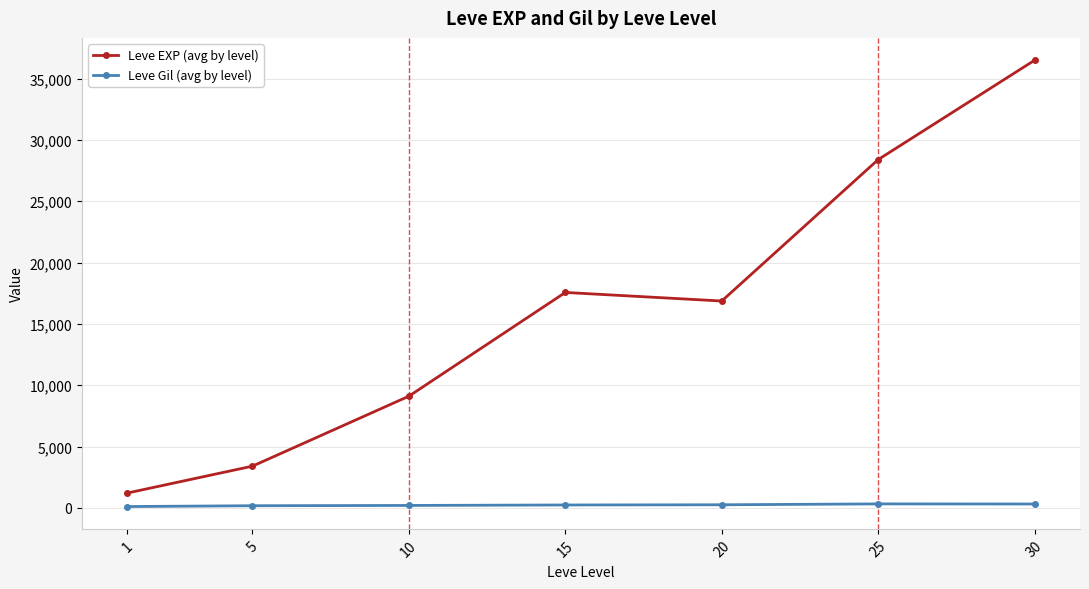

Between 15 and 25, which series saw the biggest shift?

Leve EXP (avg by level)